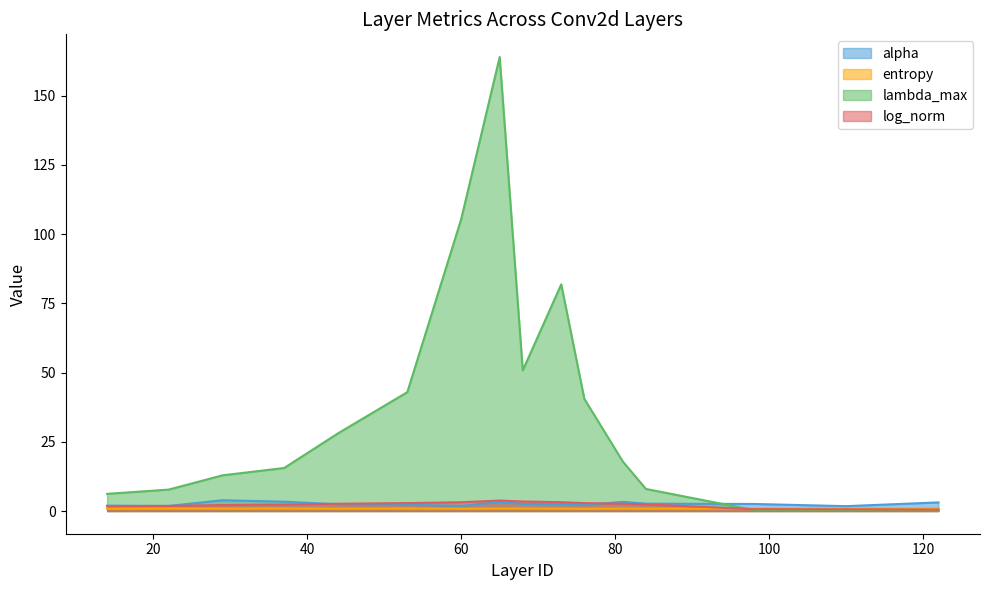

At which label is lambda_max closest to 82?

73